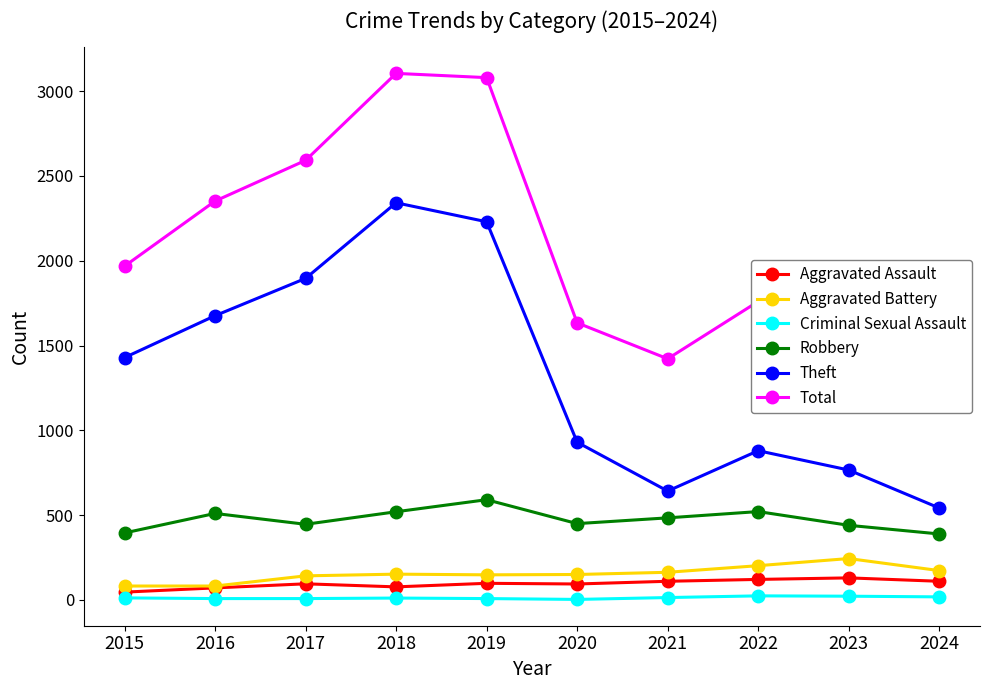

How many interior local valleys does the Aggravated Battery series have?

1